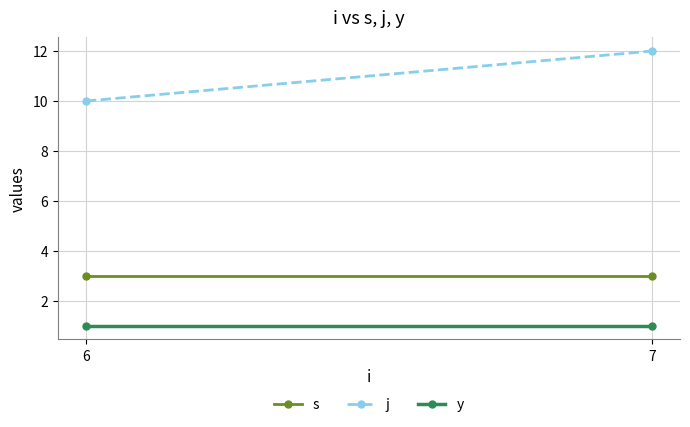

List the labels in order of y value, largest first.

6, 7